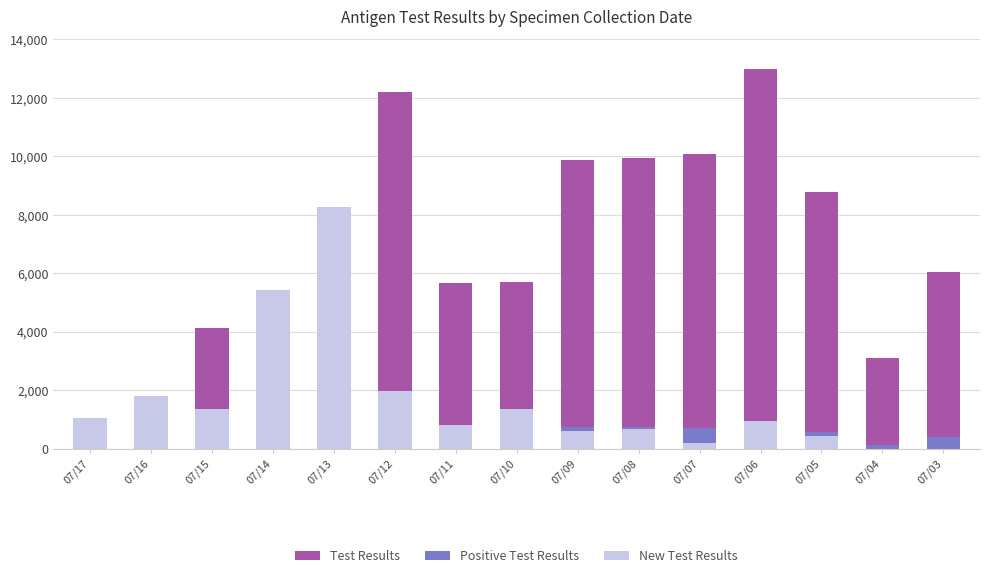

At 07/03, list the series in order from largest to smallest.

Test Results, Positive Test Results, New Test Results